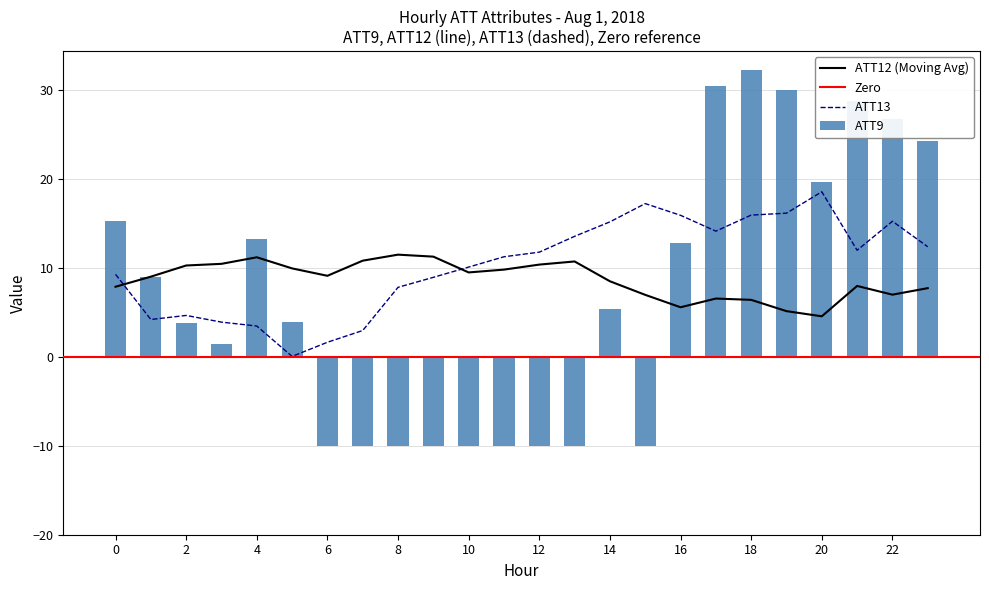

Between 13 and 17, which series saw the biggest shift?

ATT9